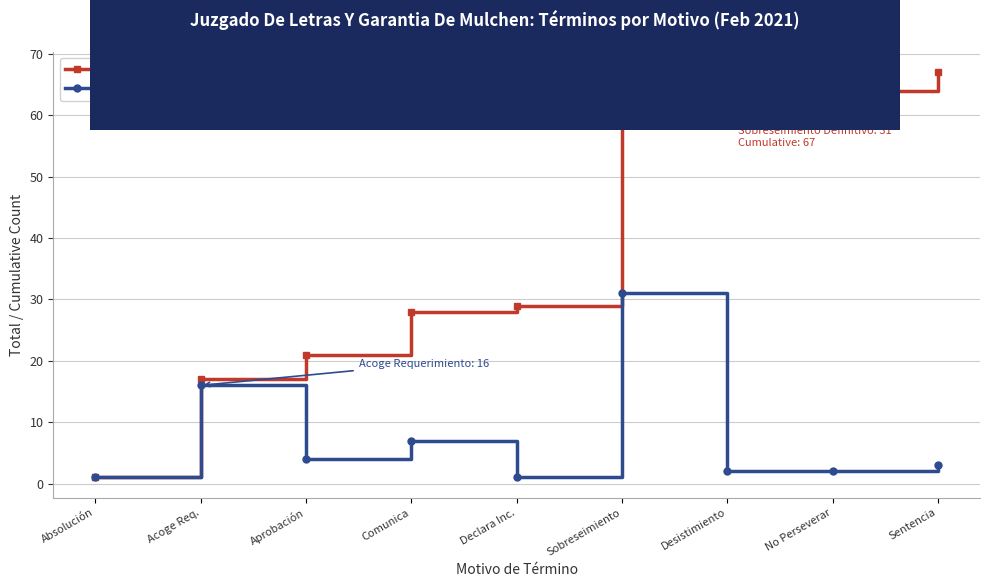

What is the difference between the Total por Motivo values at Desistimiento and Comunica?

5